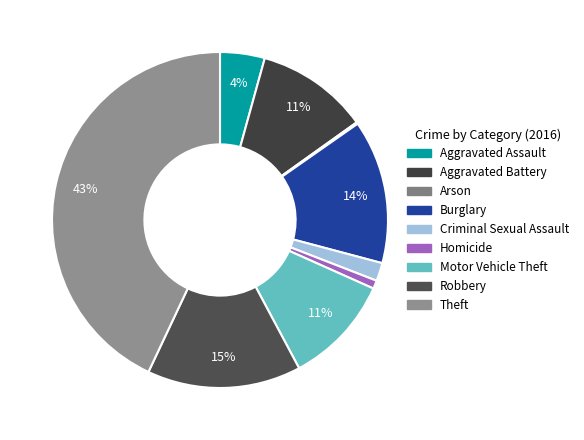

Does Theft account for over 50% of the chart?

No